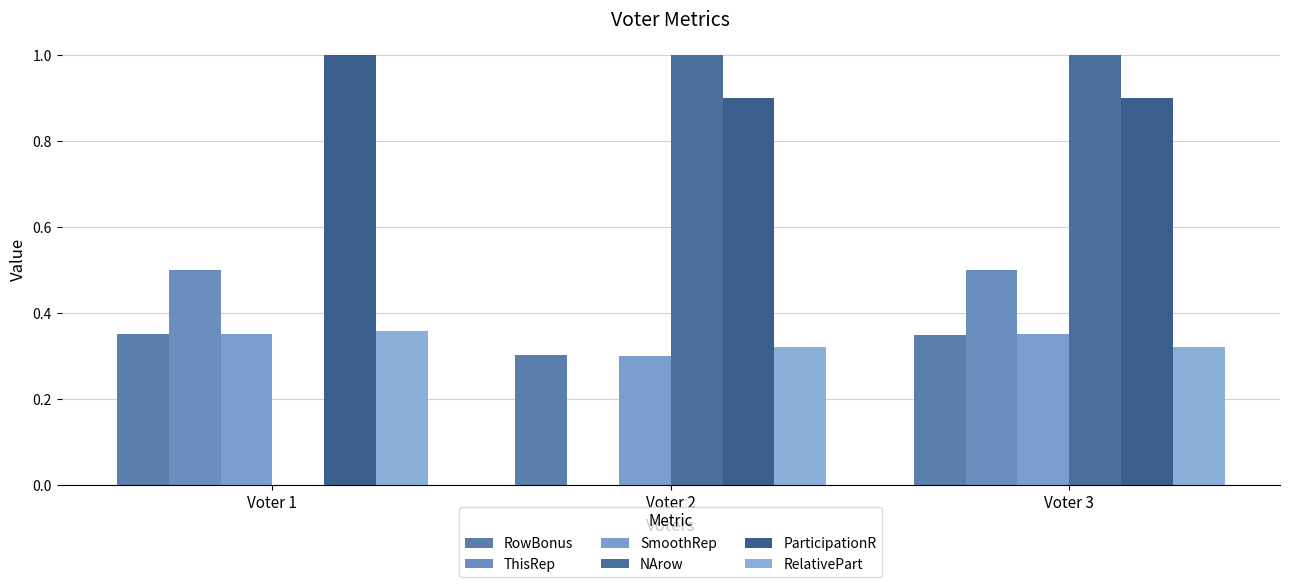

Read the RelativePart value at Voter 2.

0.3